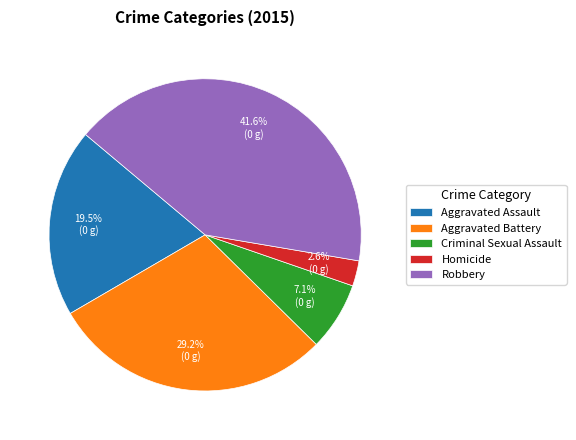

What percentage is NOT represented by Aggravated Battery?

70.8%